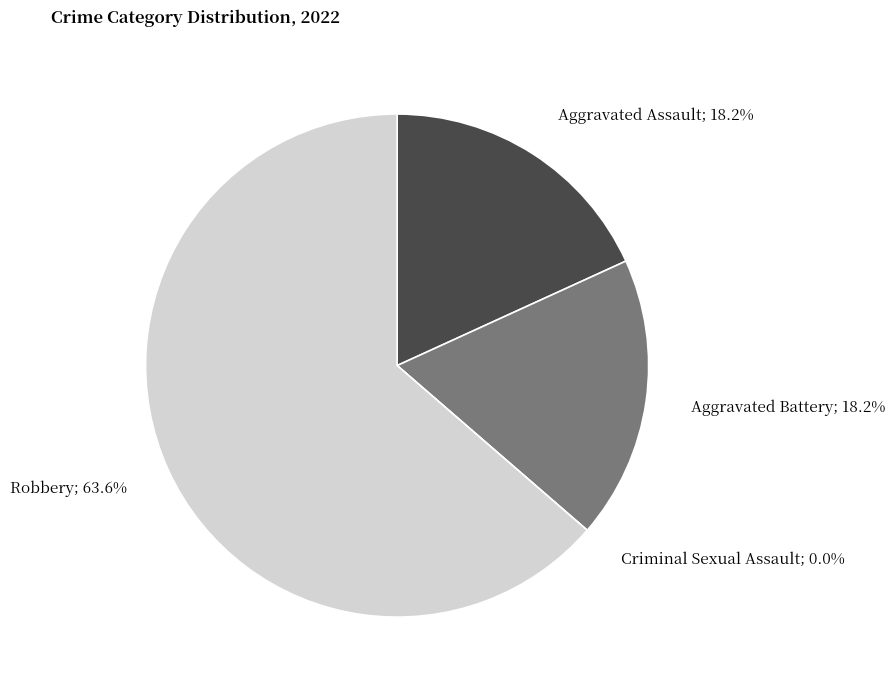

What percentage do Aggravated Battery and Robbery together represent?

81.8%